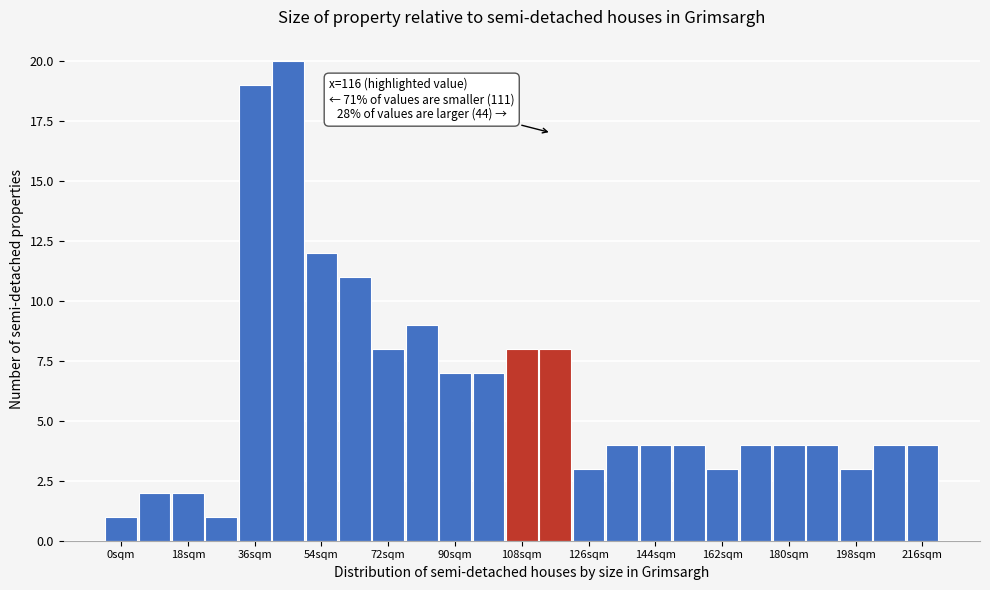

Over which range of the x-axis is the bar tallest?

40.5 to 49.5